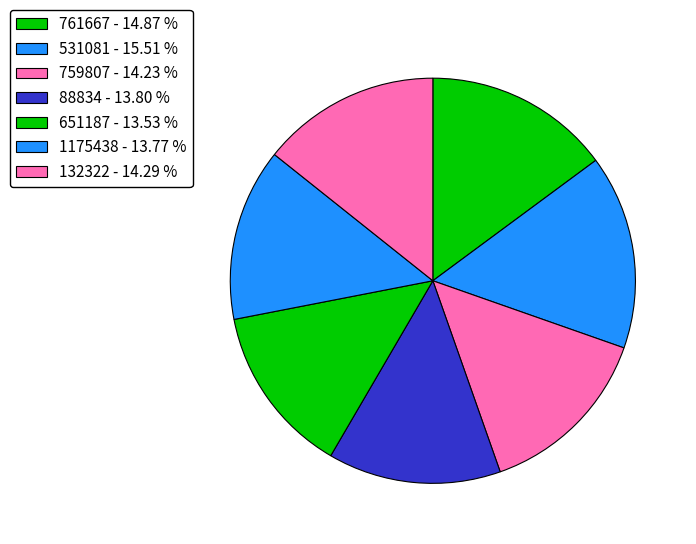

How many slices are in this pie chart?

7